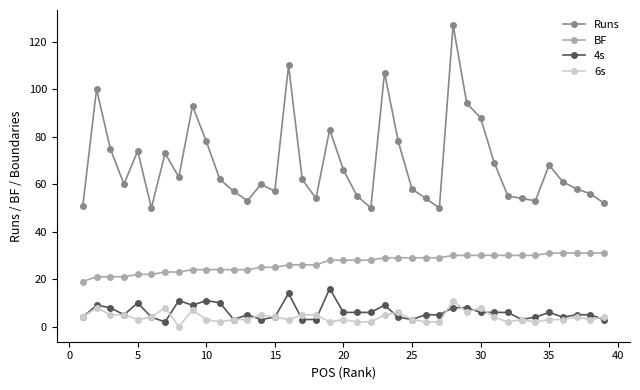

True or false: BF and 4s intersect in this chart.

False